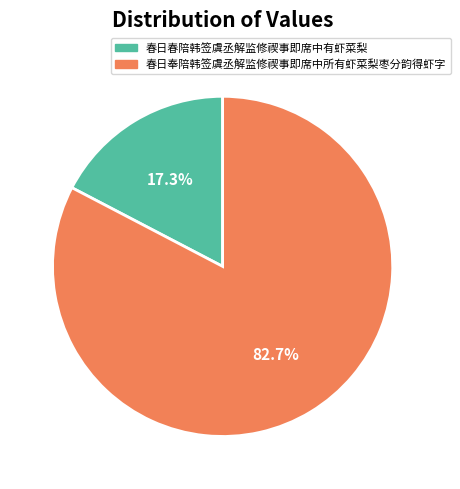

The 春日春陪韩签虞丞解监修禊事即席中有虾菜梨 slice represents 17% of the pie. True or false?

True